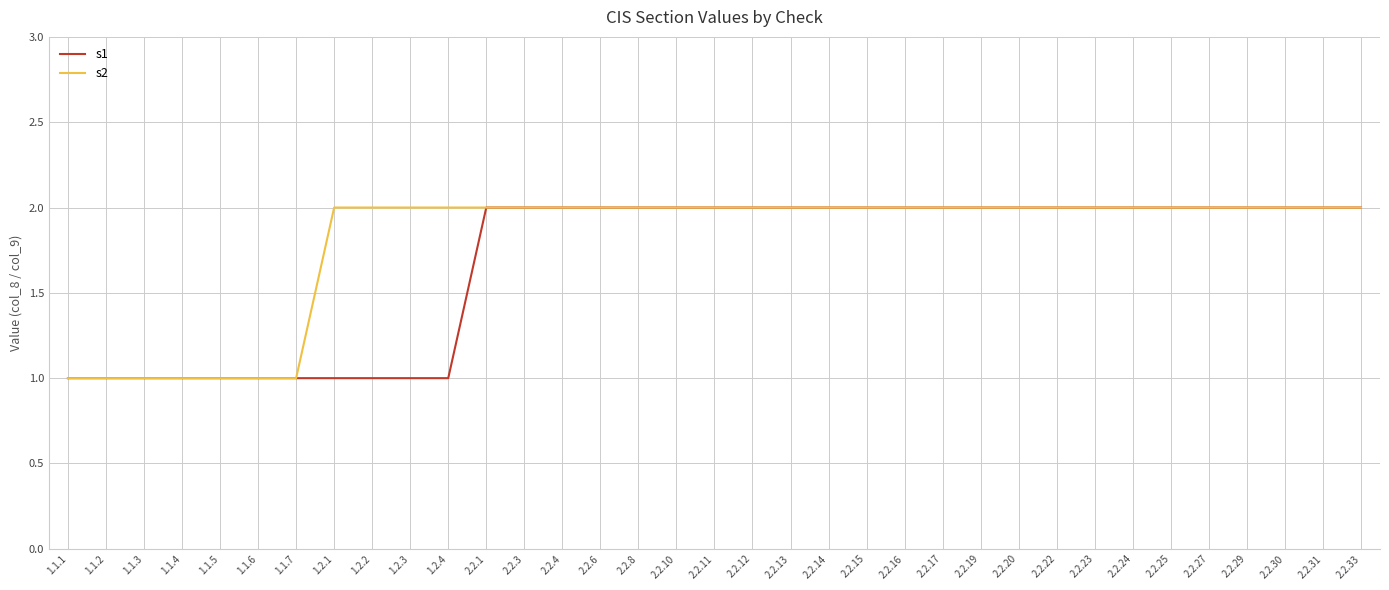

What position from the left is 2.2.24?

29